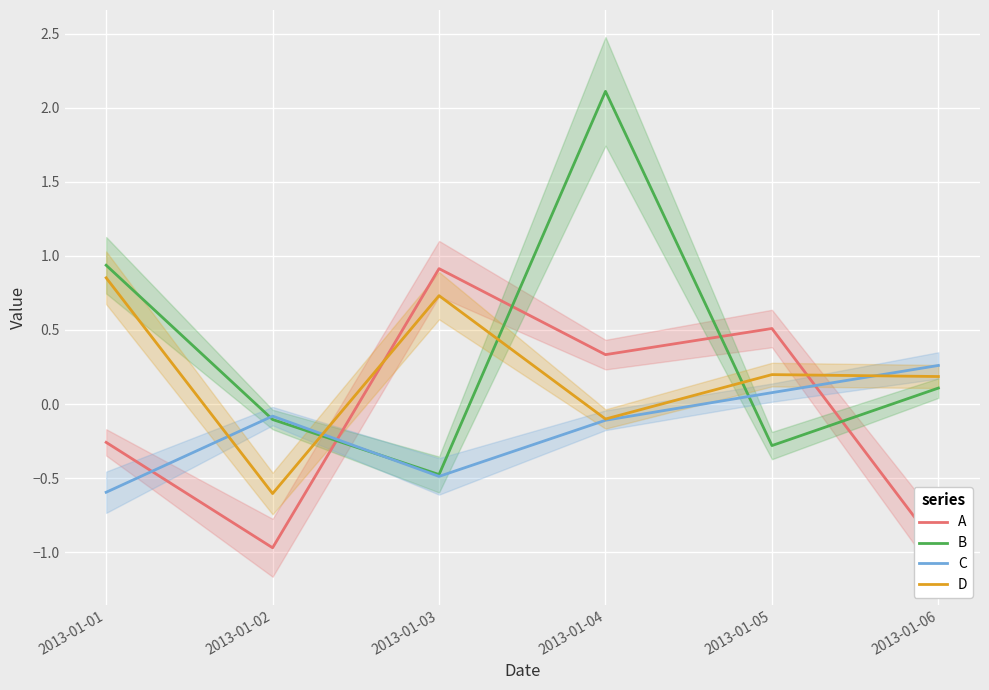

Count the number of data series in this chart.

4